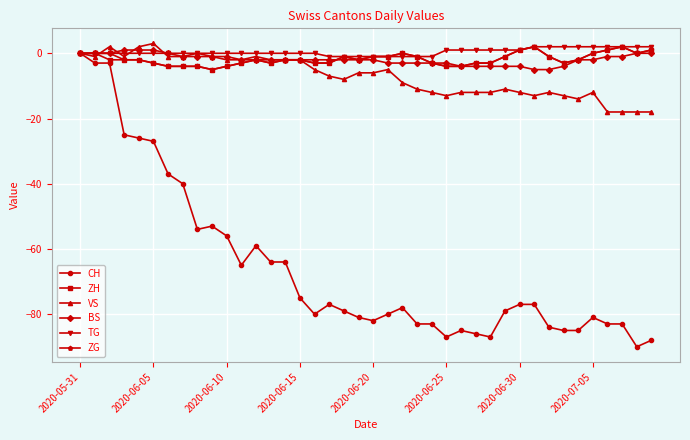

Is this an area chart (filled region under the line)?

No